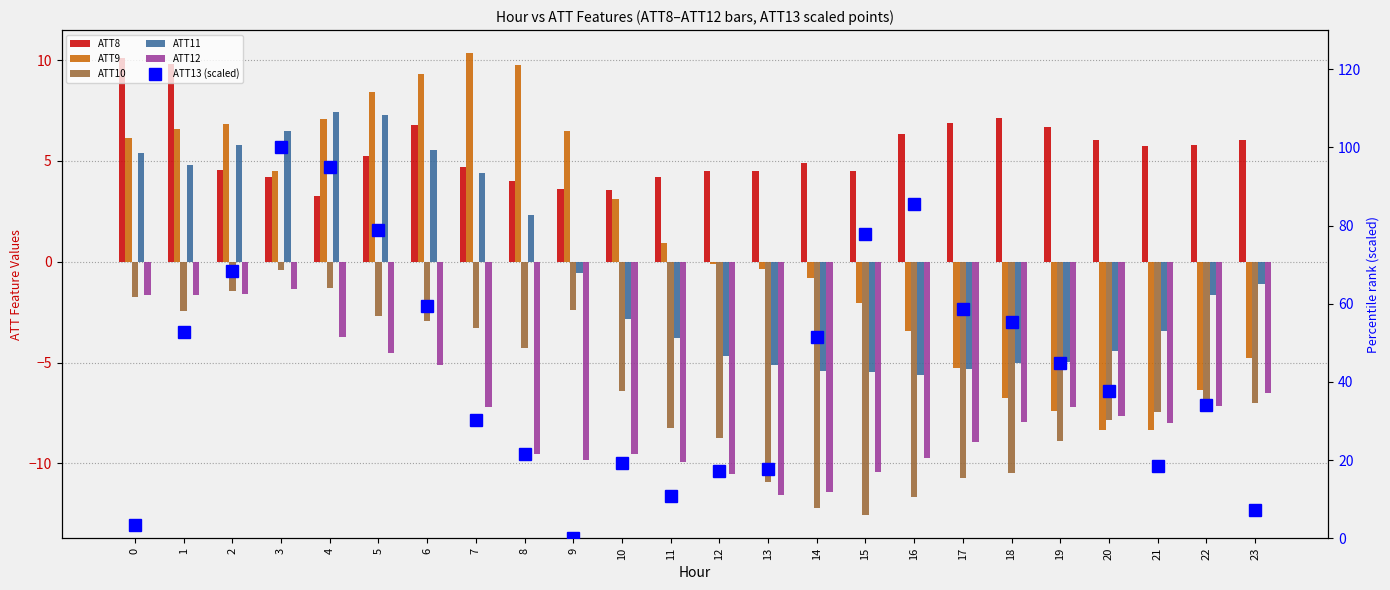

The value of ATT8 at 22 is 5.8. True or false?

True